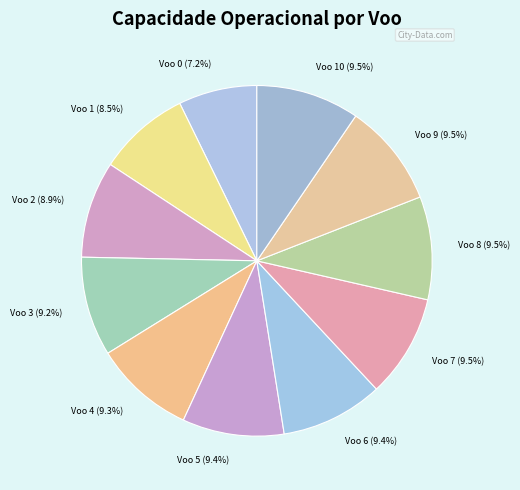

What percentage do Voo 4 (9.3%) and Voo 3 (9.2%) together represent?

18.5%